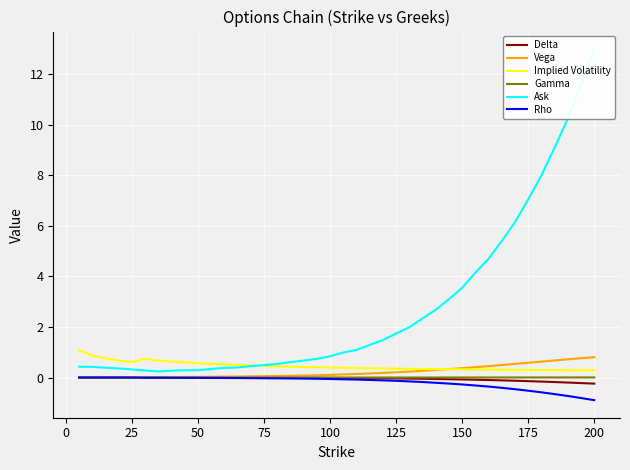

True or false: Implied Volatility and Rho intersect in this chart.

False